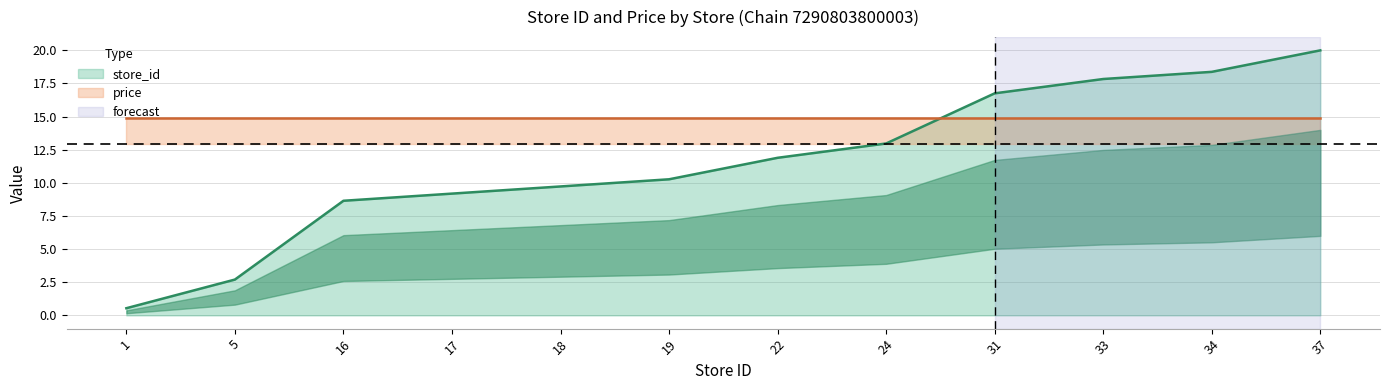

Reading left to right, what are all the values shown in this chart?

0.5	2.7	8.6	9.2	9.7	10.3	11.9	13.0	16.8	17.8	18.4	20.0